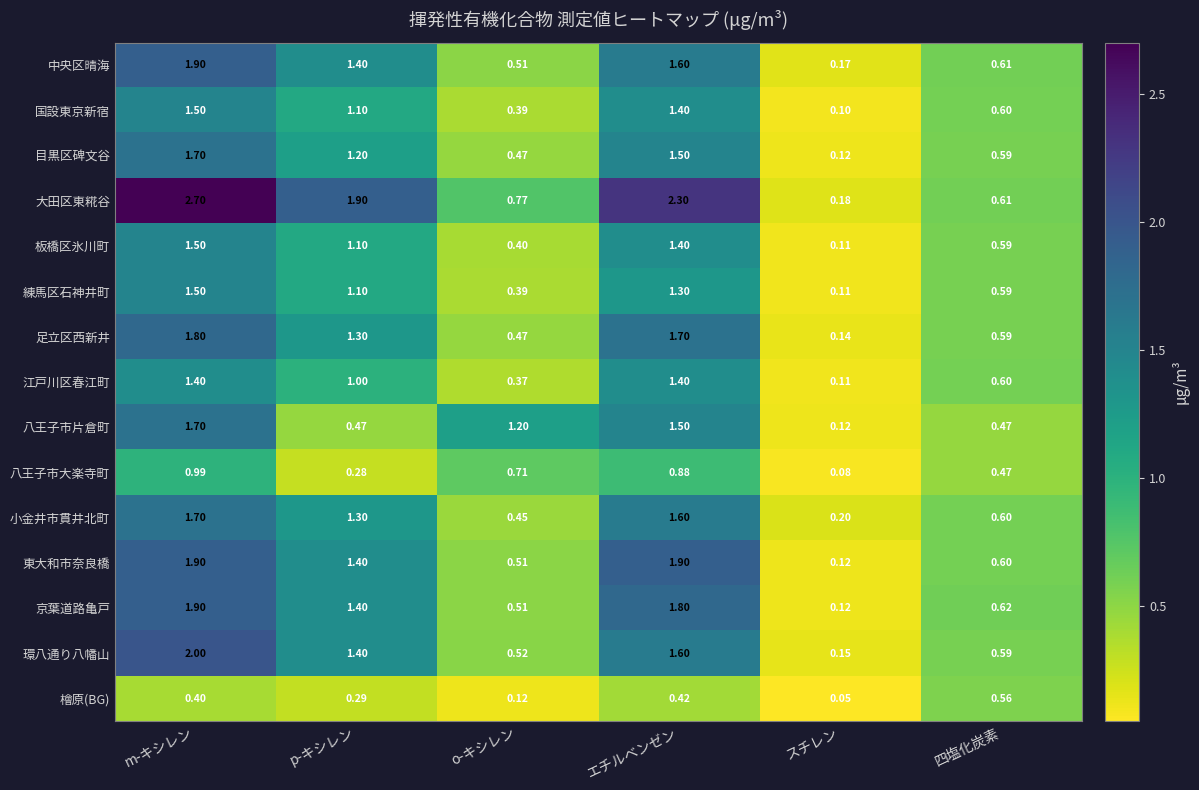

Which series has the widest spread of values?

大田区東糀谷